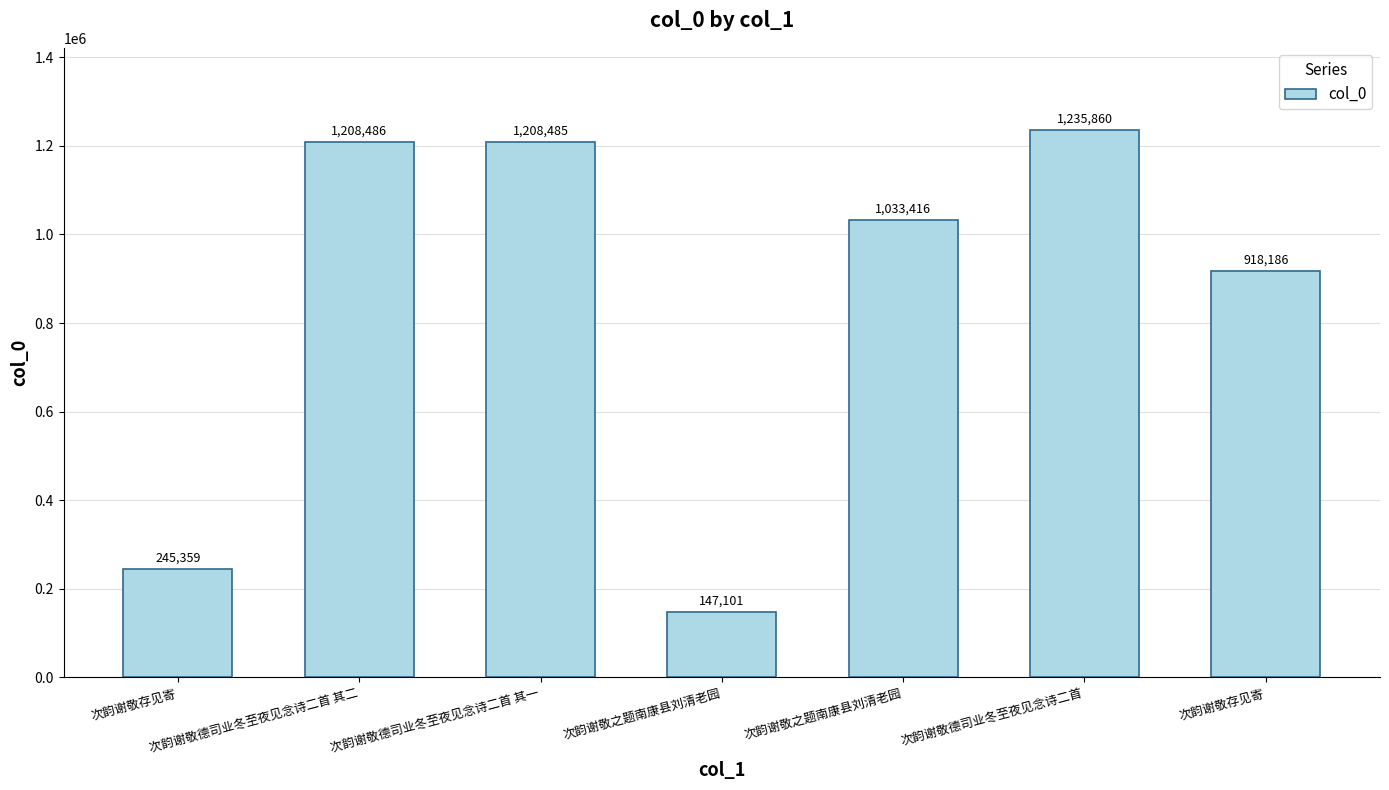

Rank the categories by value from lowest to highest.

次韵谢敬之题南康县刘清老园, 次韵谢敬存见寄, 次韵谢敬存见寄, 次韵谢敬之题南康县刘清老园, 次韵谢敬德司业冬至夜见念诗二首 其一, 次韵谢敬德司业冬至夜见念诗二首 其二, 次韵谢敬德司业冬至夜见念诗二首